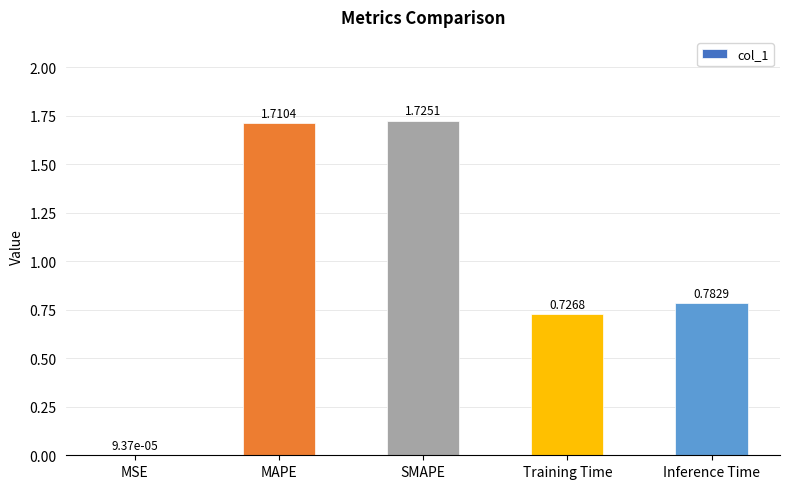

Which category has the highest value across all series?

SMAPE